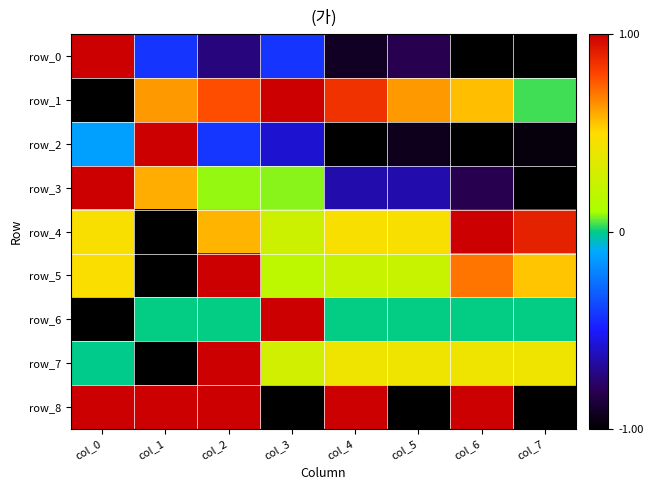

Between col_3 and col_7, which series saw the biggest shift?

row_3